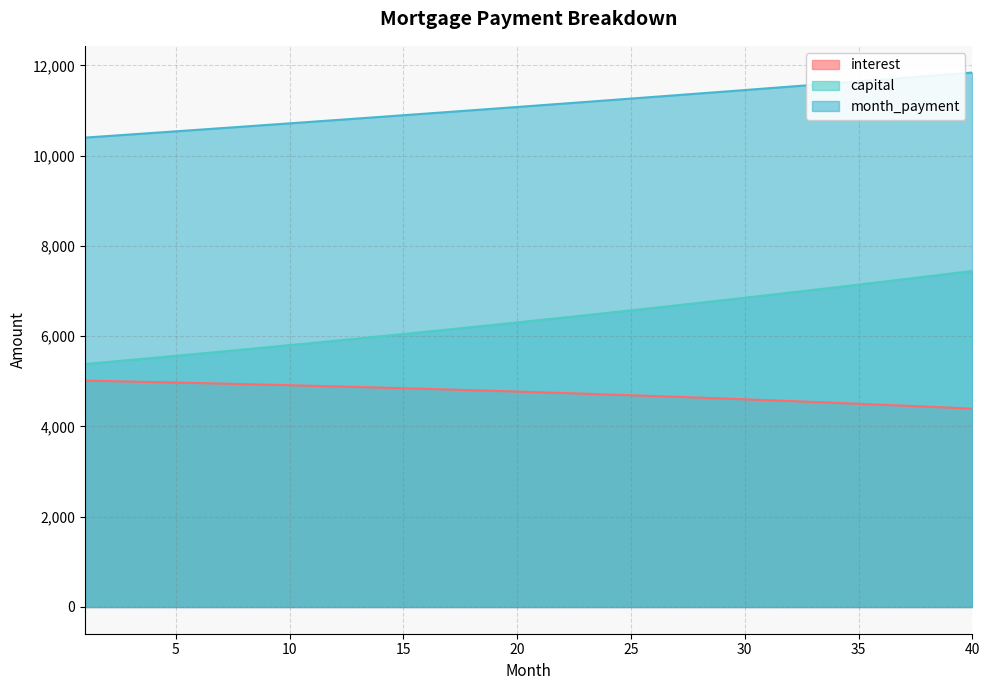

The month_payment series shows 4676.8 at 8. True or false?

False